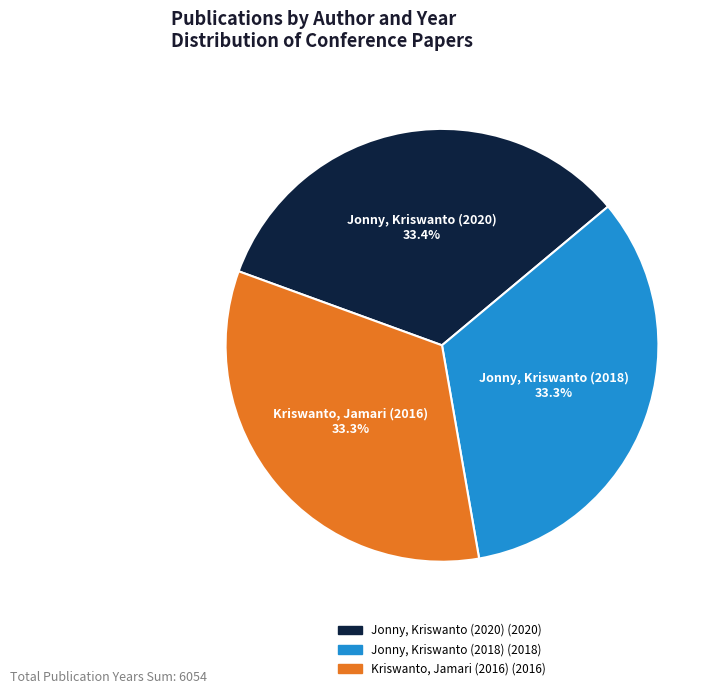

Combined, do Kriswanto, Jamari (2016) and Jonny, Kriswanto (2020) account for over 50%?

Yes